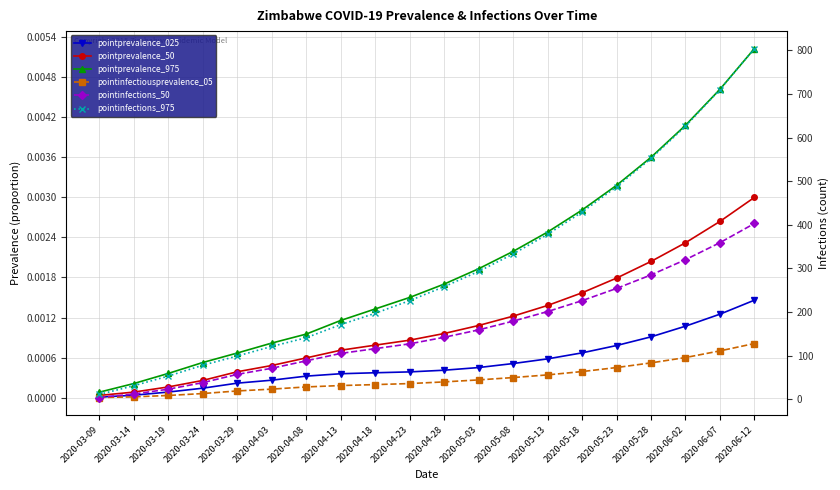

True or false: pointinfections_975 has a value of 60.1 at 2020-04-28.

False